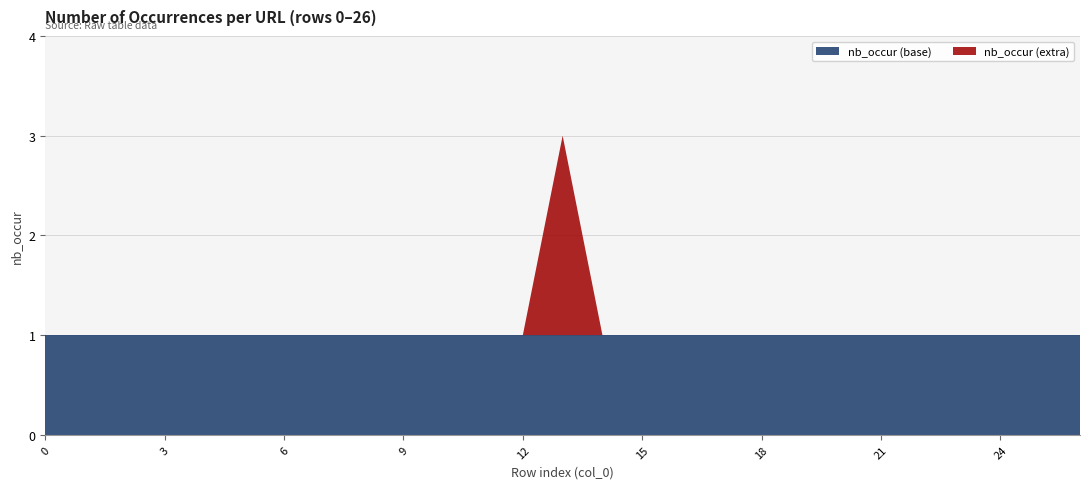

Reading right to left, extract all data points from this chart.

26=1	25=1	24=1	23=1	22=1	21=1	20=1	19=1	18=1	17=1	16=1	15=1	14=1	13=3	12=1	11=1	10=1	9=1	8=1	7=1	6=1	5=1	4=1	3=1	2=1	1=1	0=1